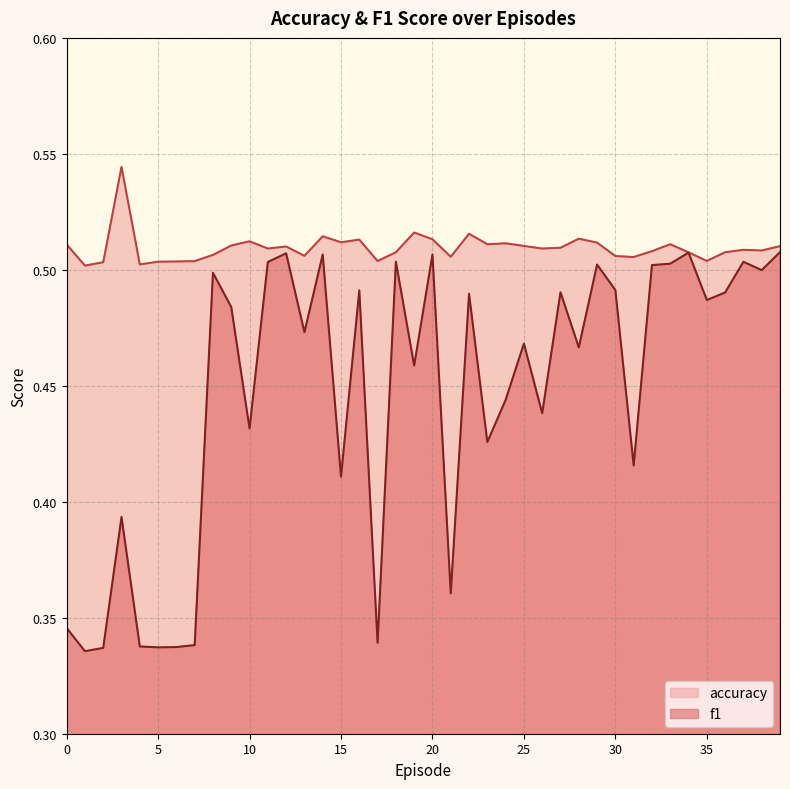

Does the chart display data point markers on the line(s)?

No